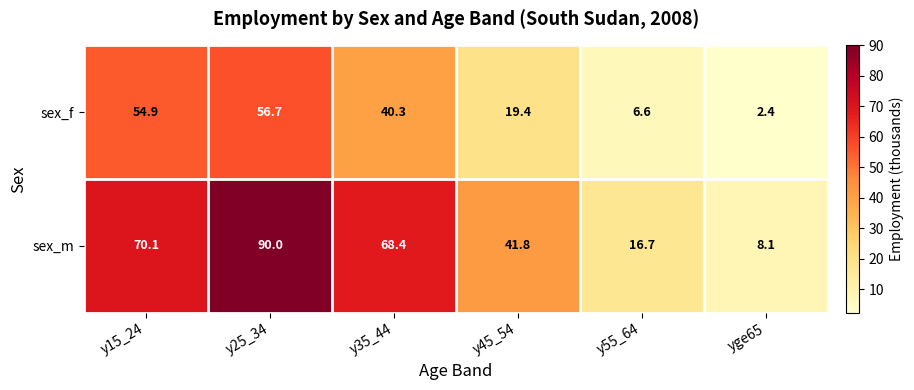

What is the difference between the maximum and minimum values in the sex_f series?

54.3